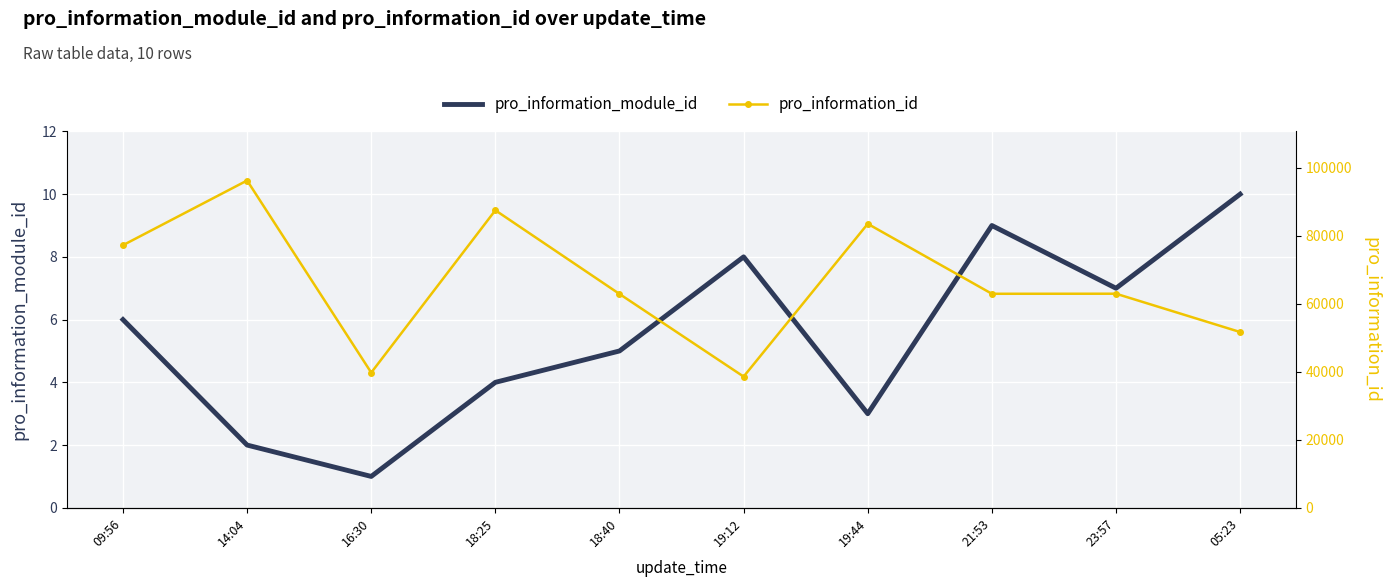

How many data points in pro_information_module_id are less than 6?

5